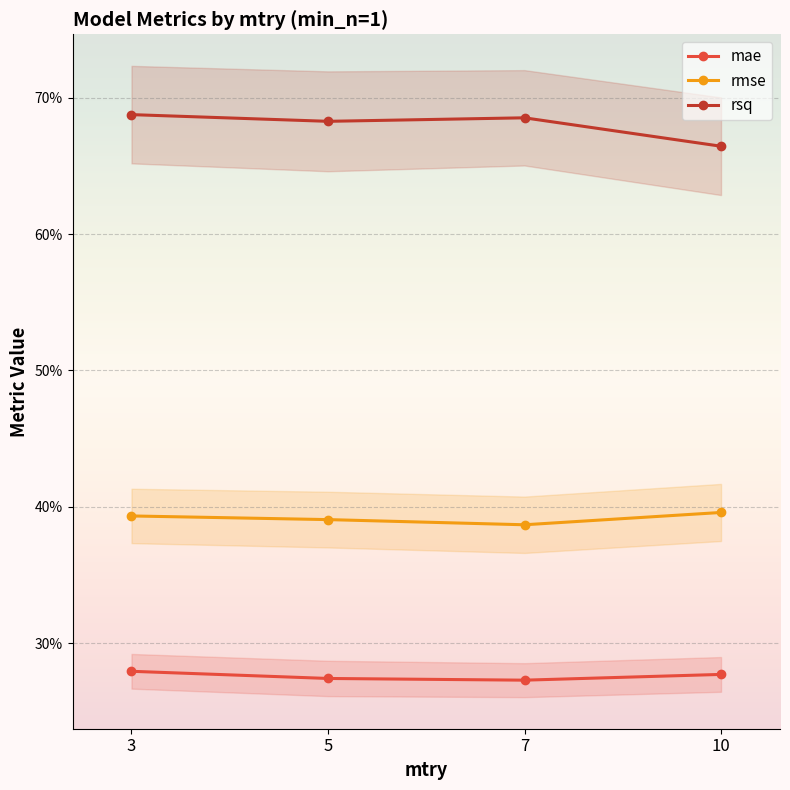

Which series changed the most between 3 and 5?

mae